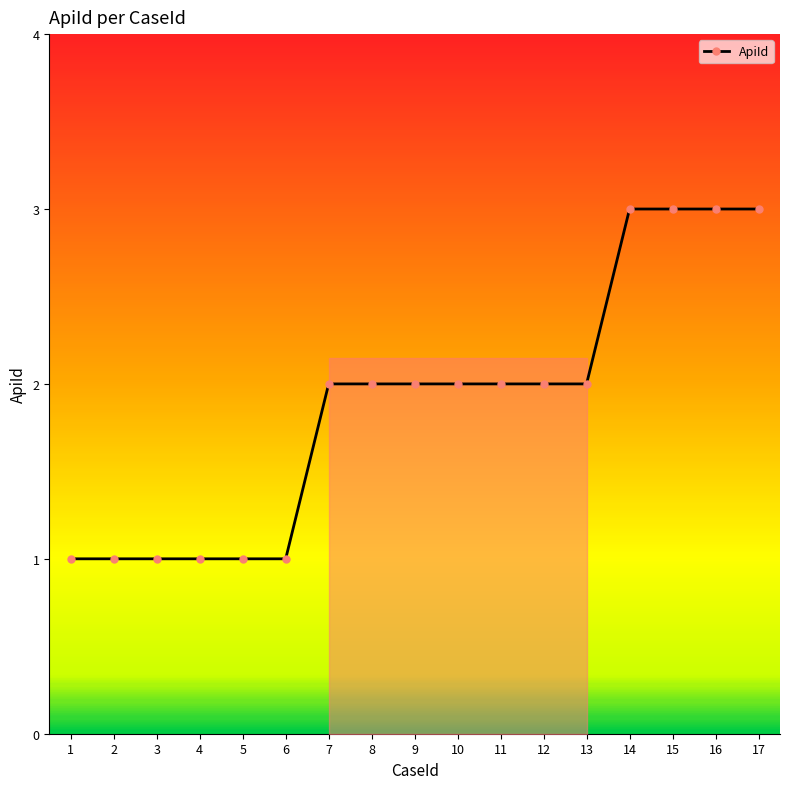

How many lines are shown in the chart?

1